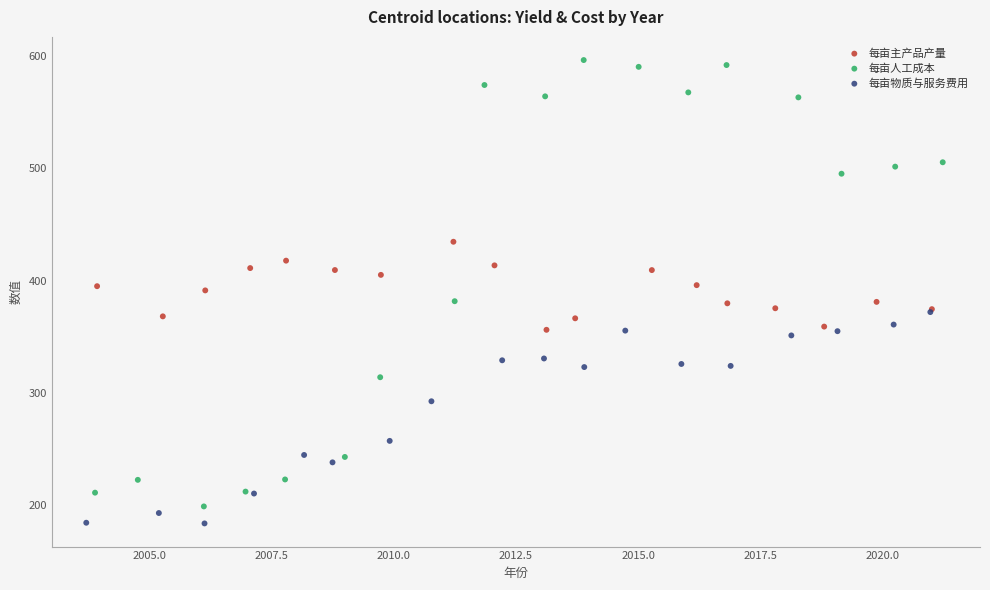

Which series reaches the minimum Y coordinate?

每亩物质与服务费用